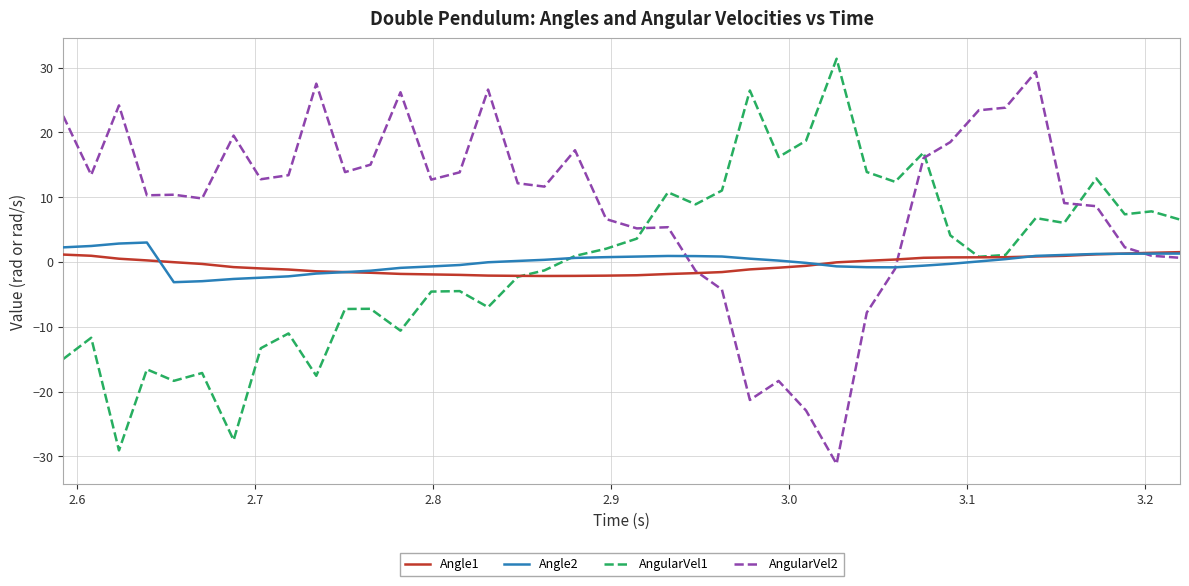

Which series has the largest total across all categories?

AngularVel2